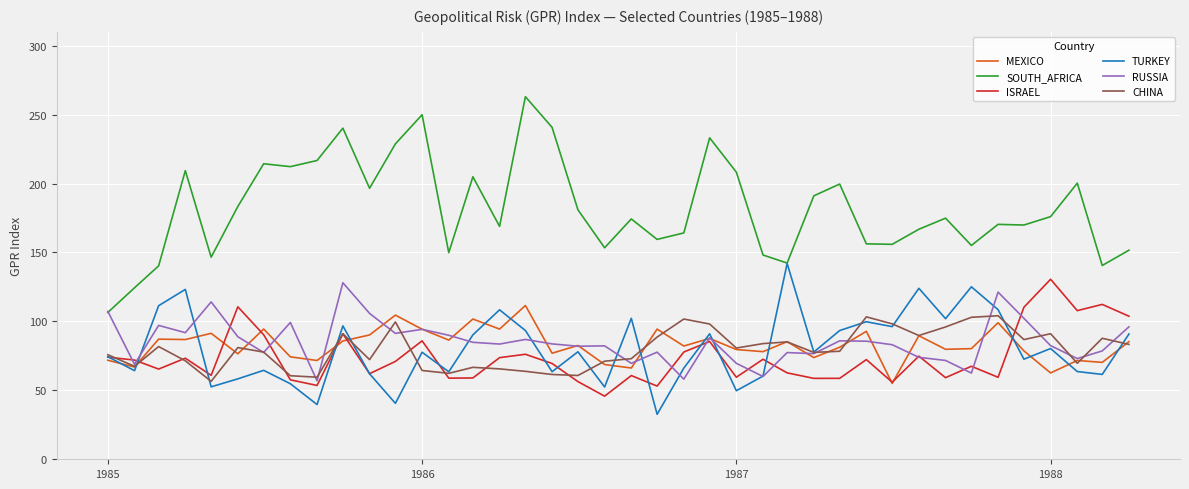

True or false: SOUTH_AFRICA and MEXICO cross at least once.

False